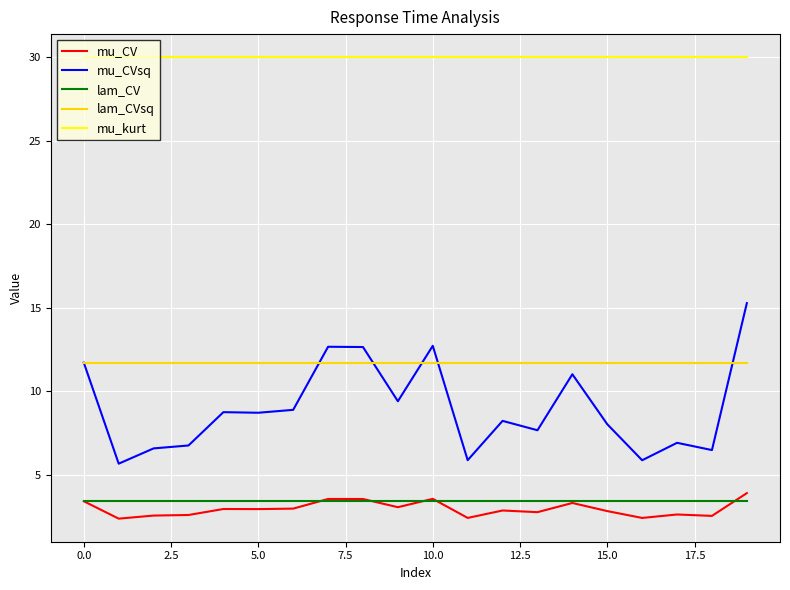

What is the sum of all mu_CVsq values?

180.0